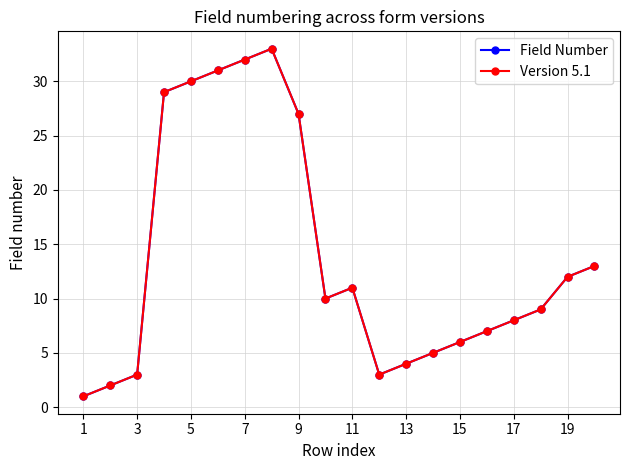

Is this an area chart (filled region under the line)?

No